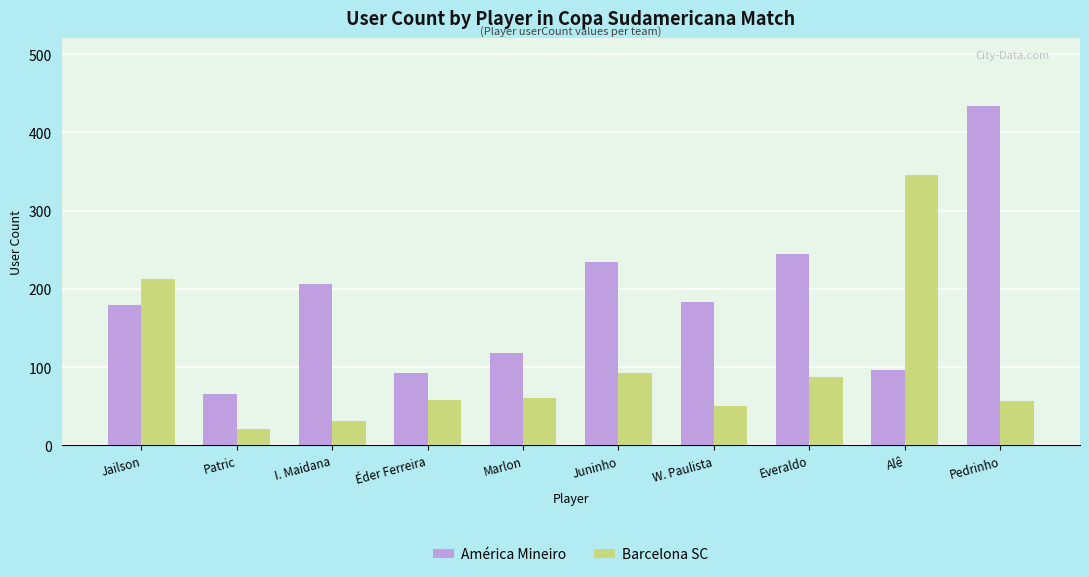

What is the total value across all series at Pedrinho?

491